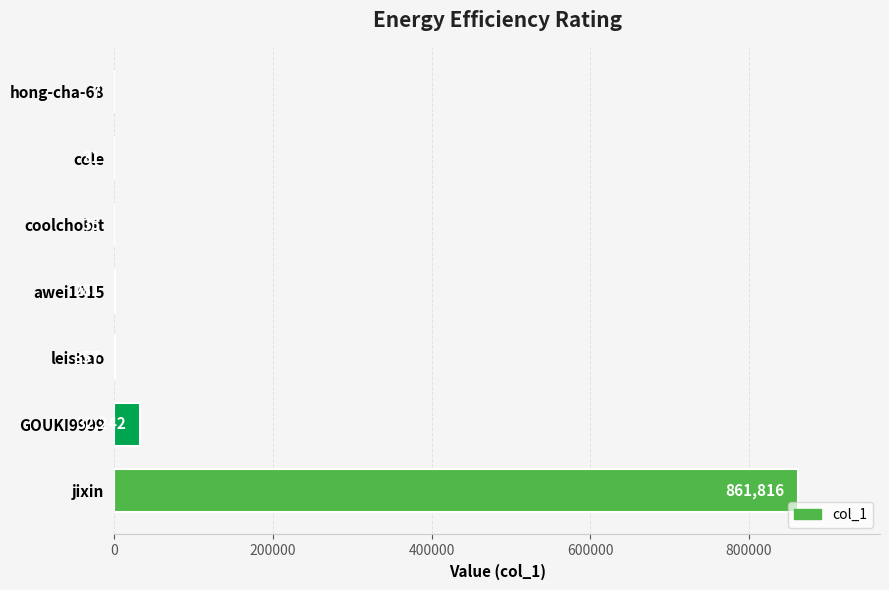

What is the approximate value at cole?

31